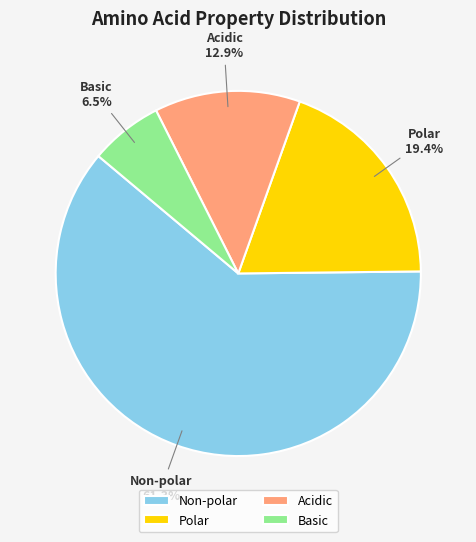

Which category has the biggest portion of the pie?

Non-polar